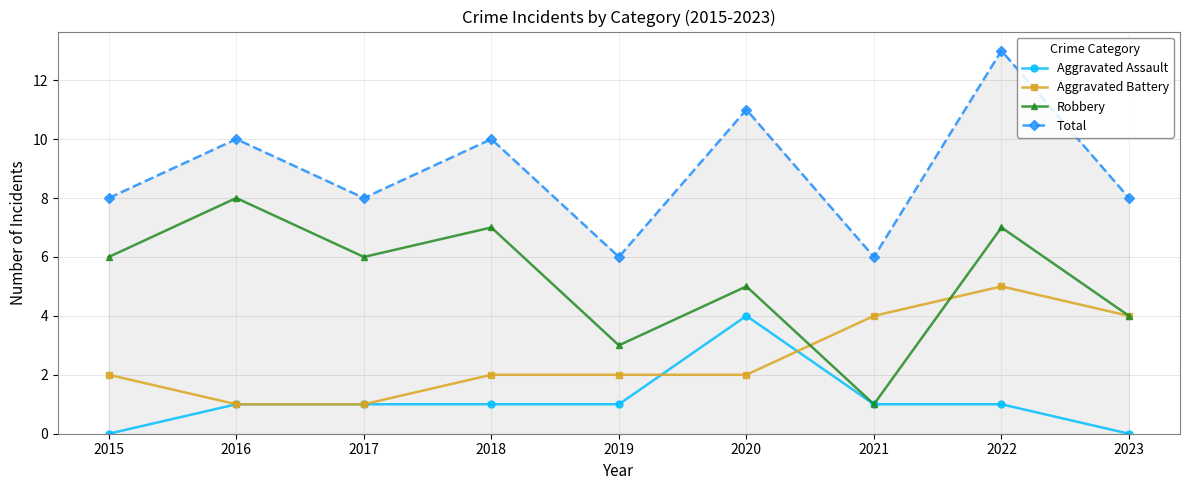

Which series has the largest total across all categories?

Total